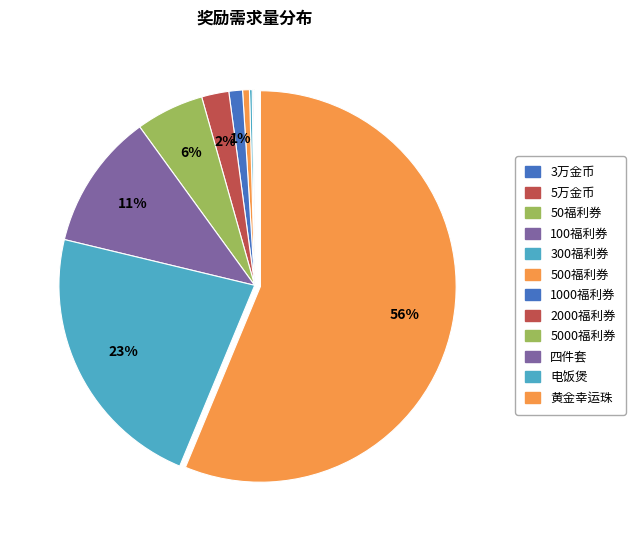

How many slices are in this pie chart?

12